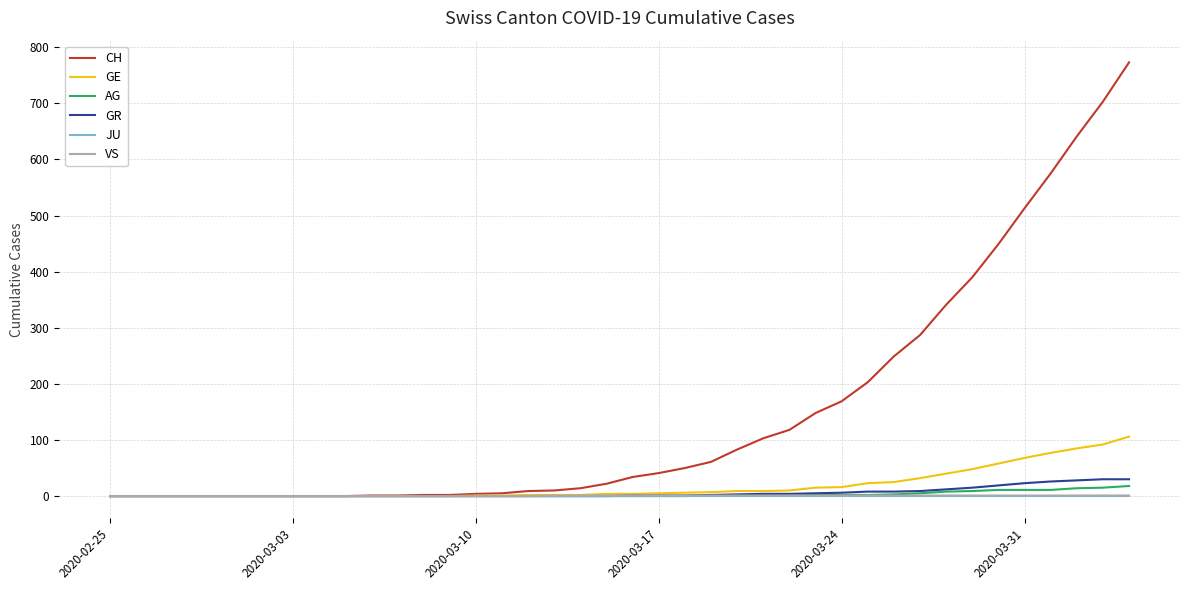

Does the chart display data point markers on the line(s)?

No